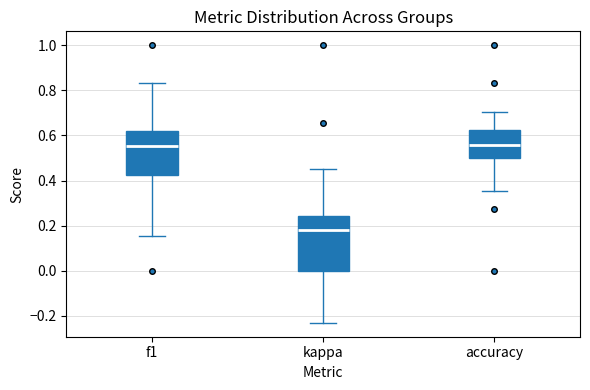

Where is the upper edge of the box for accuracy on the y-axis? The values are not printed on the chart, so give them approximately, as read against the axis.

0.62